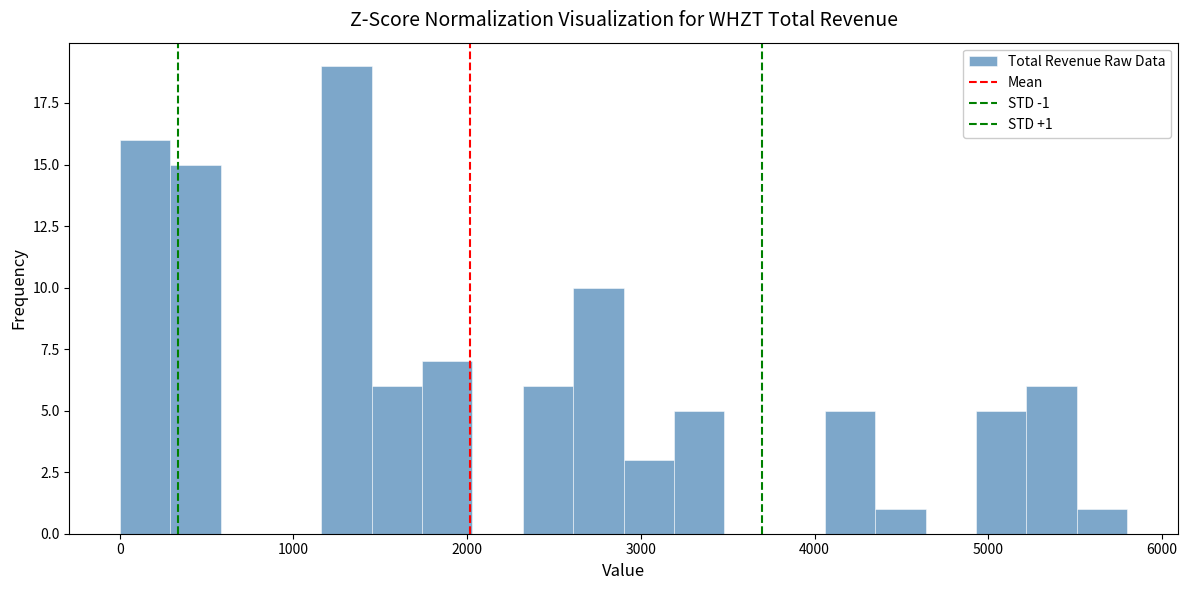

Read against the x-axis, roughly where is the centre of the tallest bar?

1300